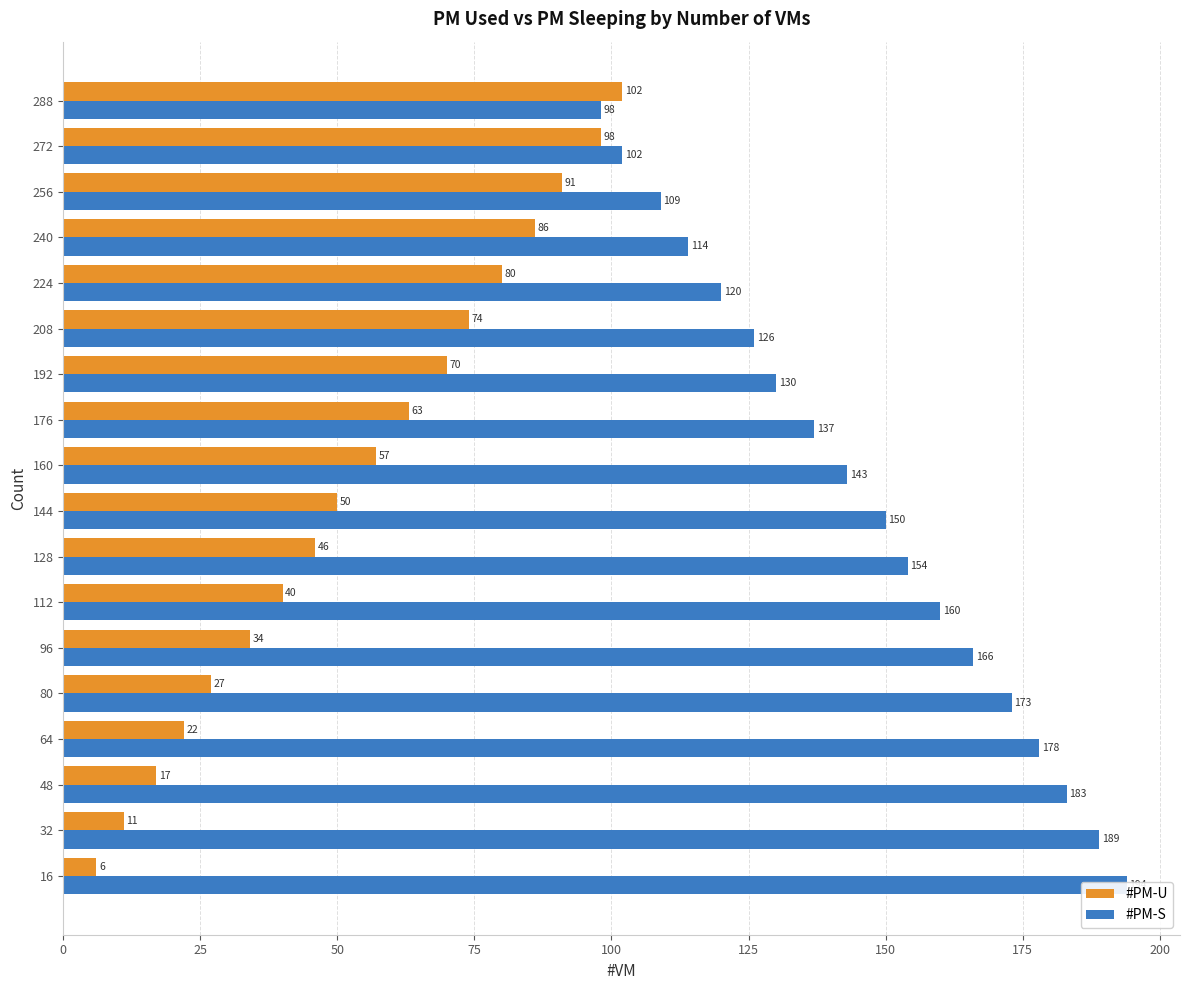

Rank the series by their average value, from lowest to highest.

#PM-U, #PM-S